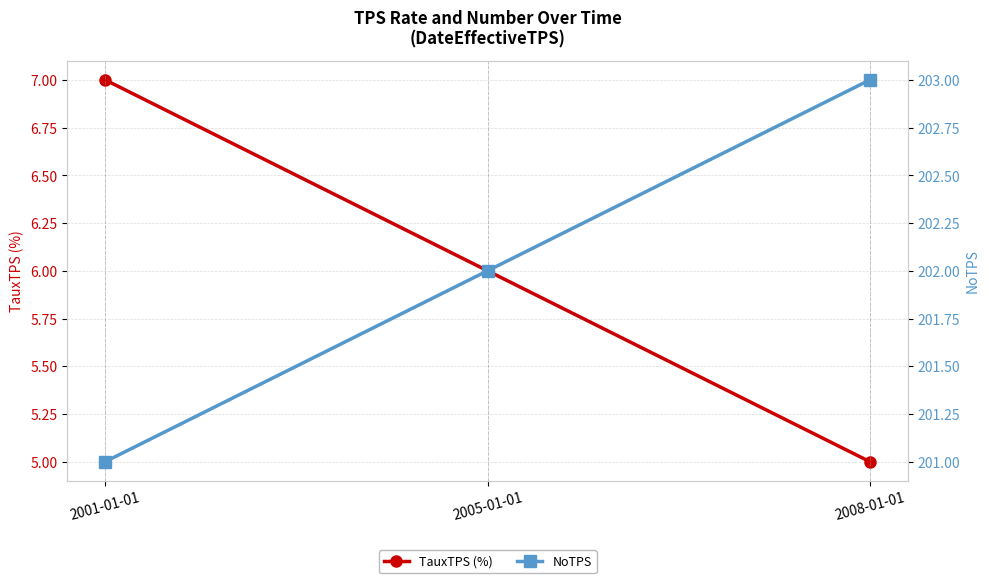

What is the smallest value displayed?

5